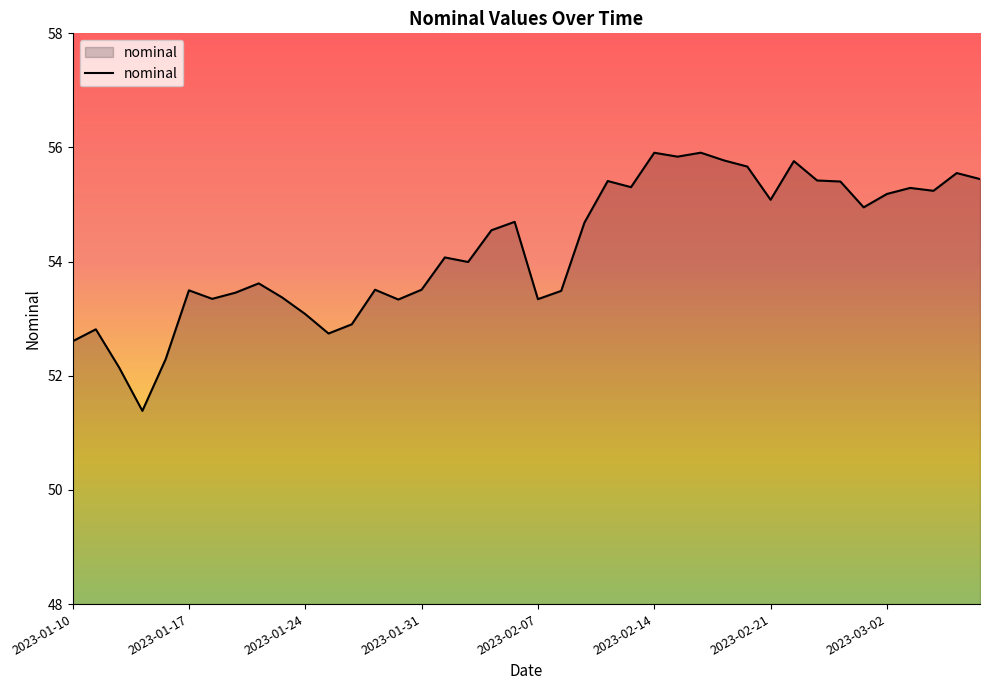

What is the greatest value displayed?

55.9